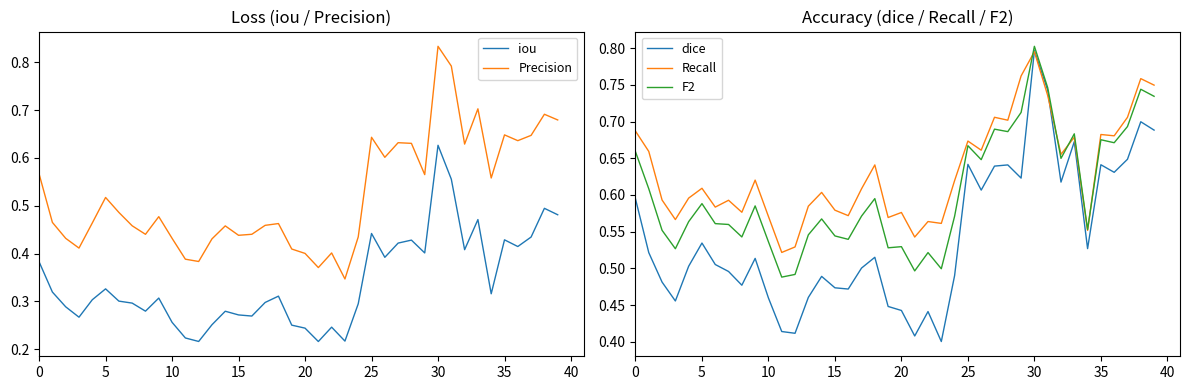

What is the average value of the Recall series?

0.6